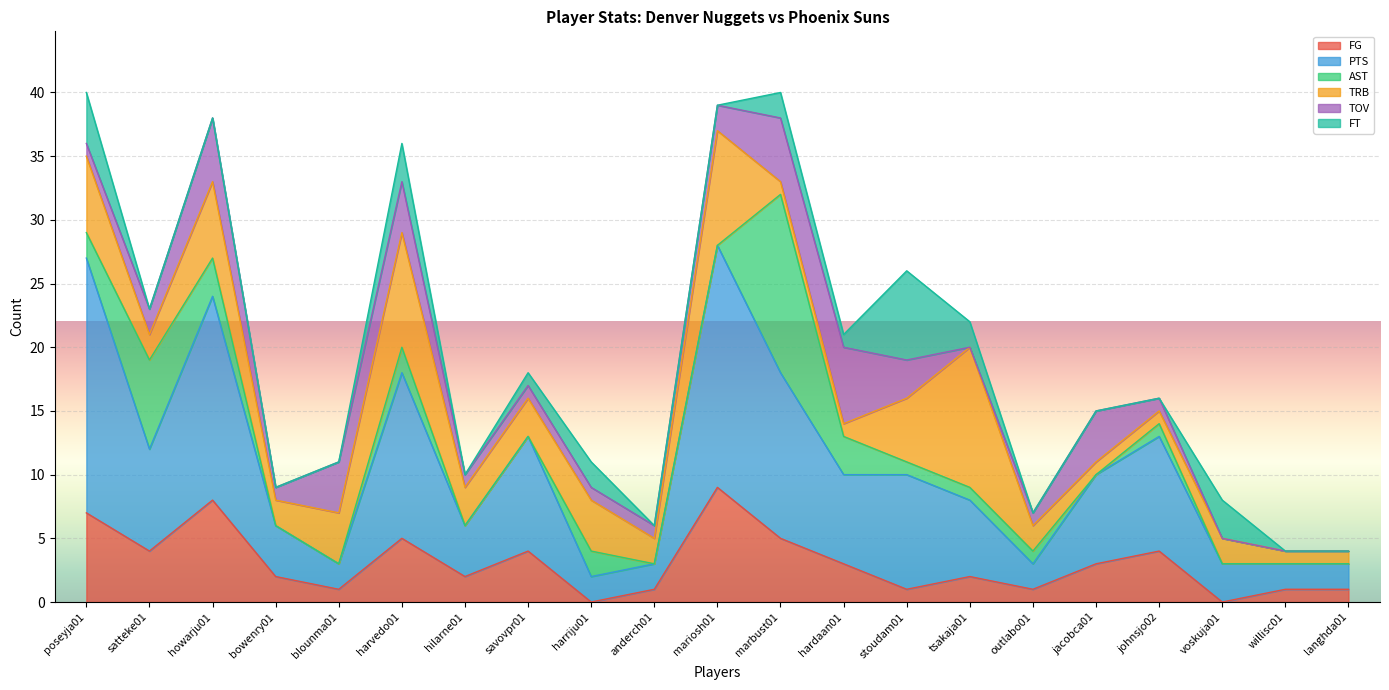

What are all the series names shown in the legend?

FG, PTS, AST, TRB, TOV, FT